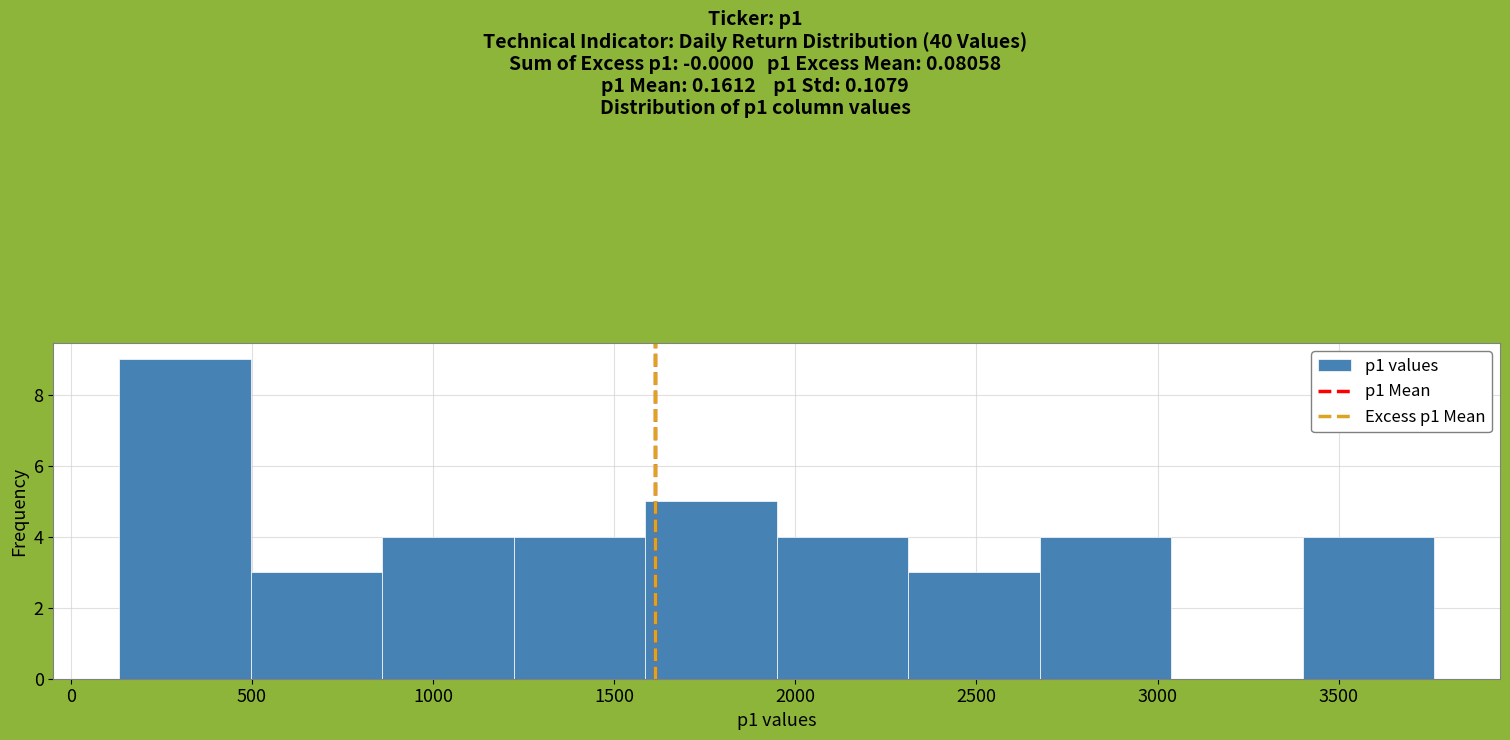

Reading left to right, list every bar in this chart as the range it spans on the x-axis followed by its height. Neither the bar edges nor the heights are printed on the chart, so give them approximately, as read against the axes.

150 to 500: 9
500 to 850: 3
850 to 1200: 4
1200 to 1600: 4
1600 to 1950: 5
1950 to 2300: 4
2300 to 2650: 3
2650 to 3050: 4
3050 to 3400: 0
3400 to 3750: 4